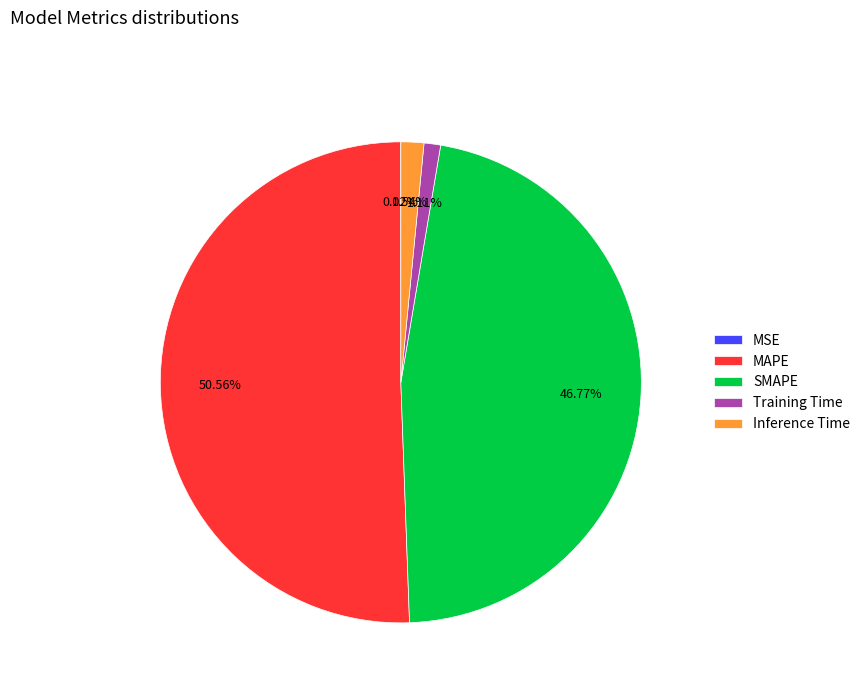

Between SMAPE and MAPE, which is larger?

MAPE